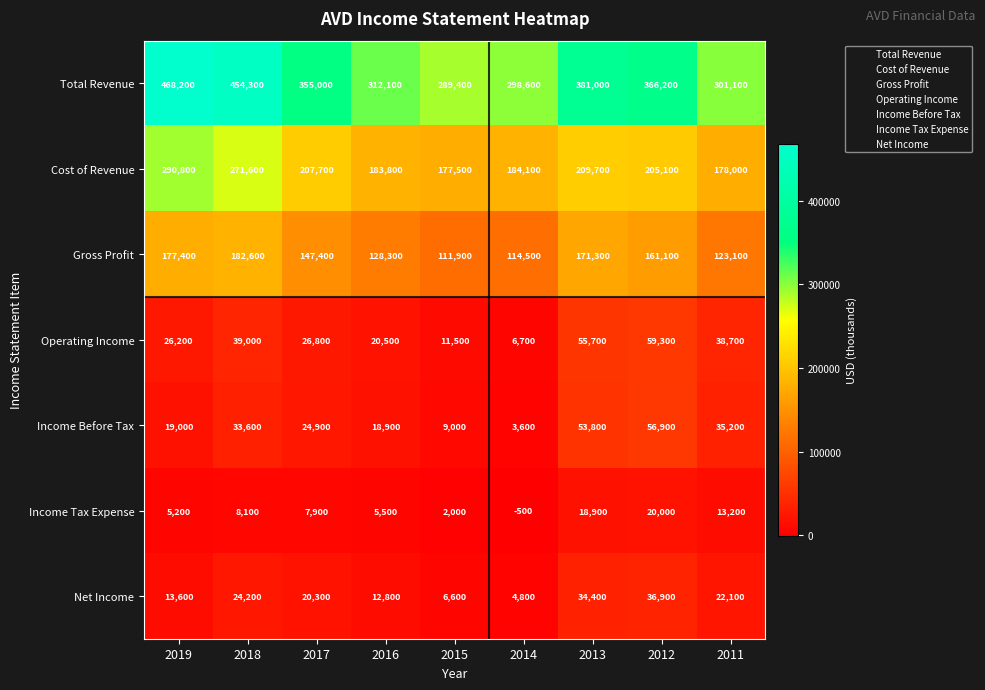

At which category does the chart reach its minimum across all series?

2014